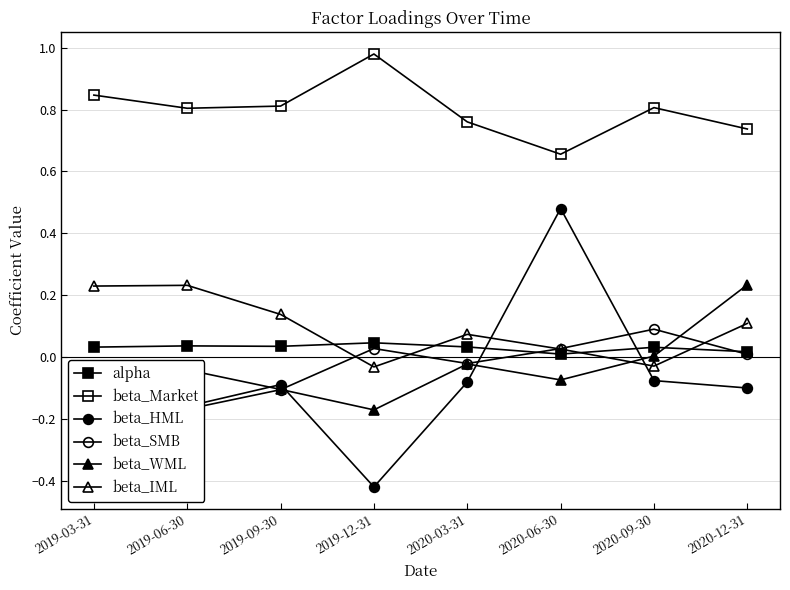

Does the chart display data point markers on the line(s)?

Yes